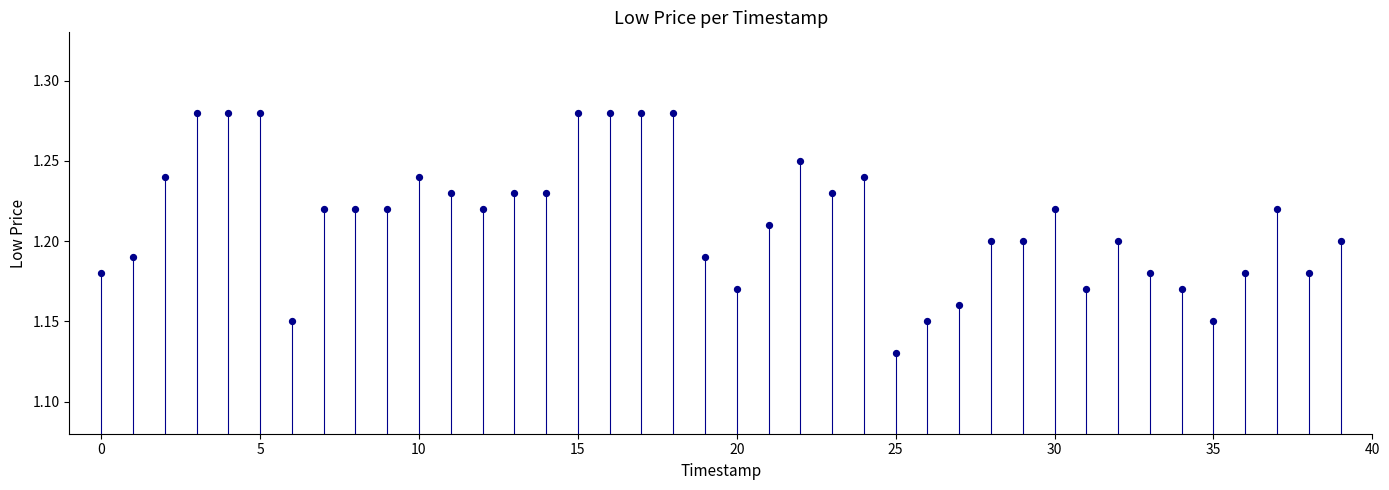

How many data points are displayed?

40